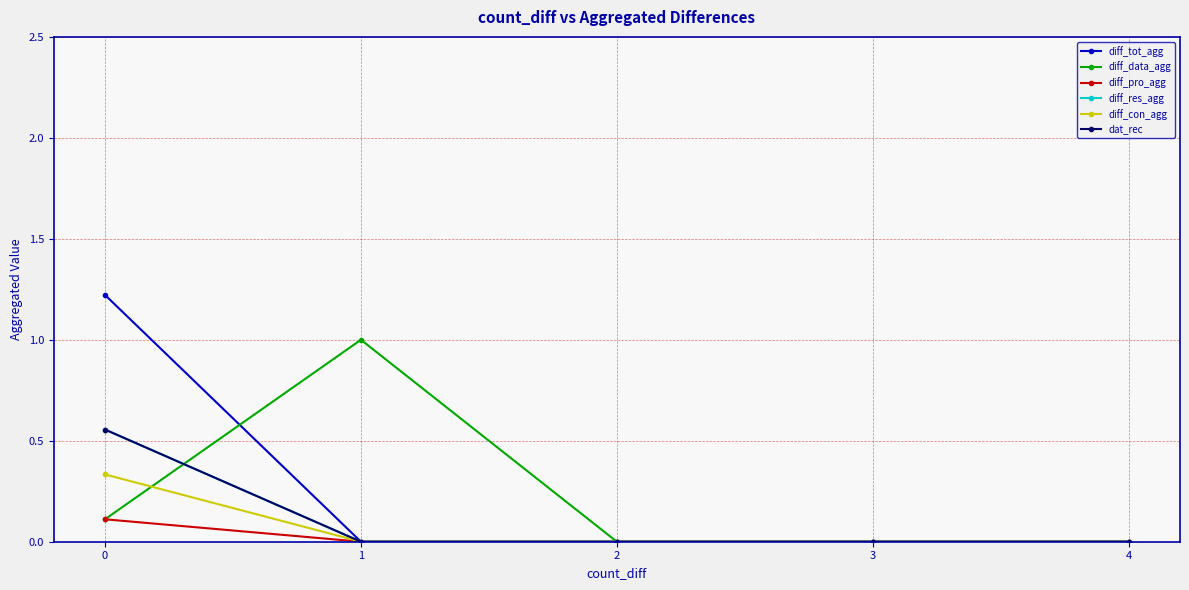

What is the maximum value for diff_con_agg?

0.3